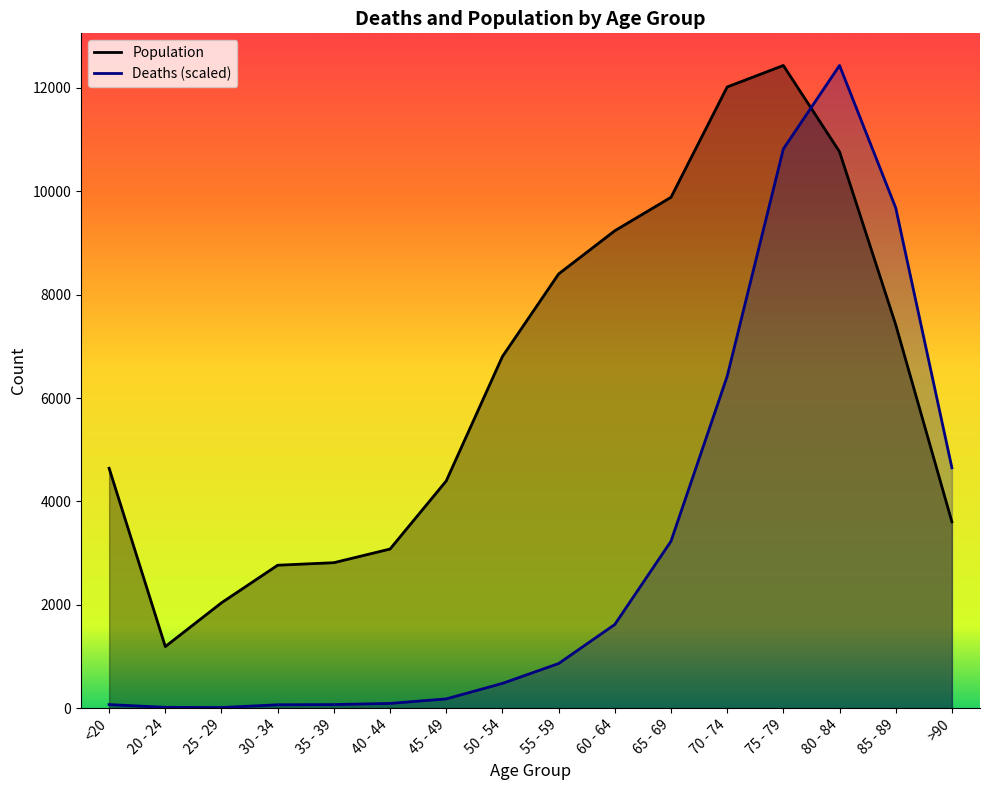

What is the label of the 8th point from the left?

50 - 54